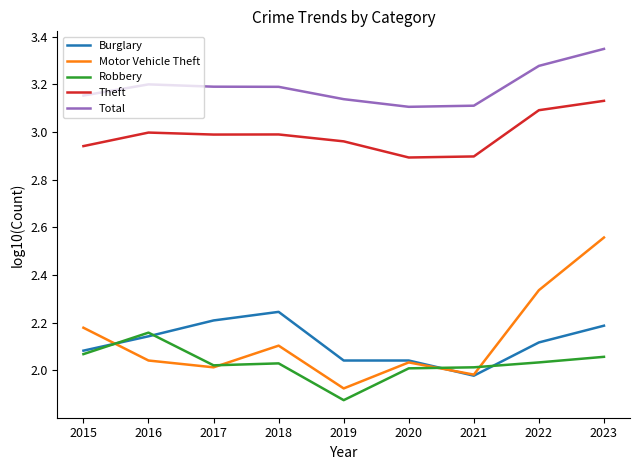

Which category has the lowest value across all series?

2019